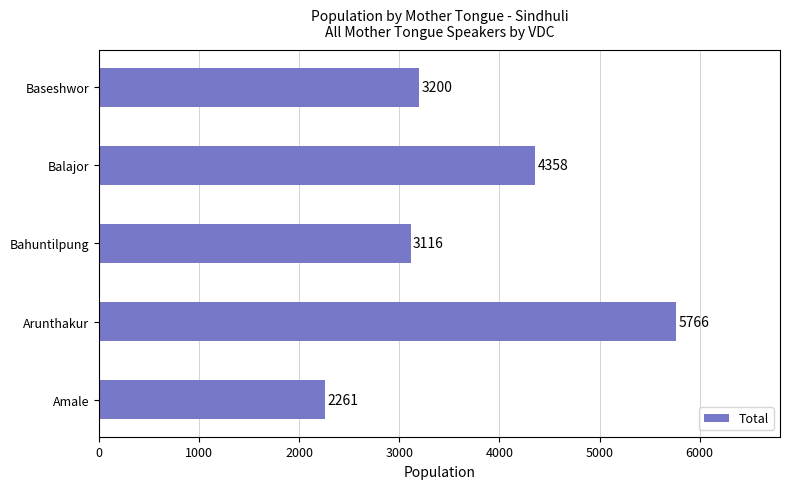

Does the chart contain any negative values?

No